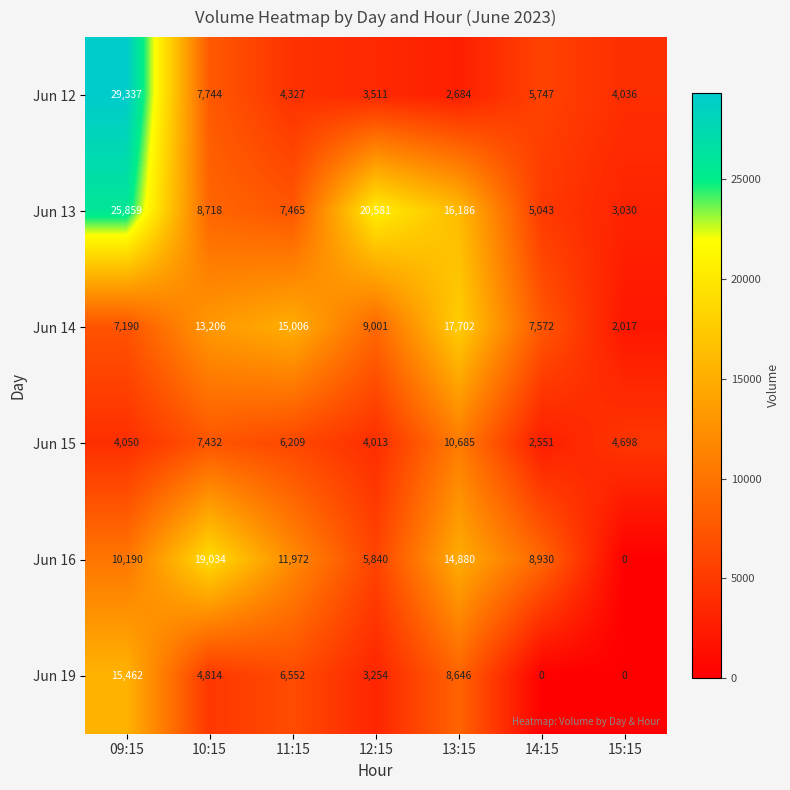

List the series in order of their peak value, highest first.

Jun 12, Jun 13, Jun 16, Jun 14, Jun 19, Jun 15